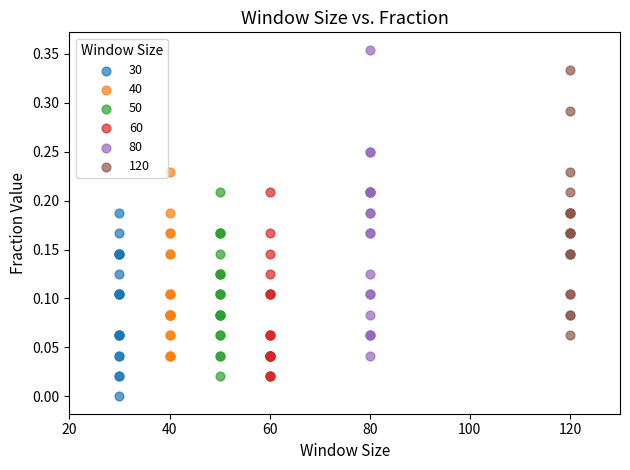

Which series contains the lowest Y value?

30